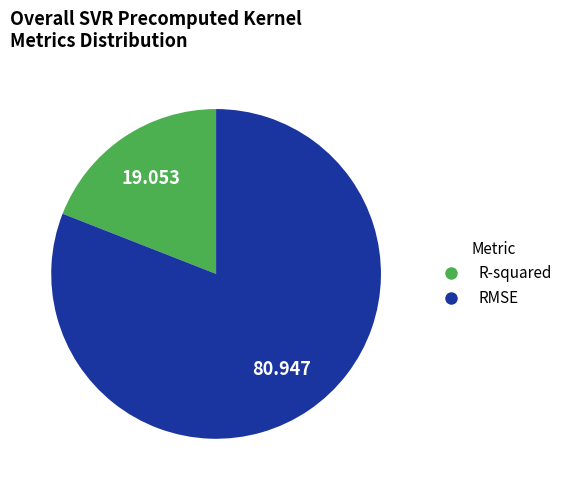

Rank the categories by value from lowest to highest.

R-squared, RMSE